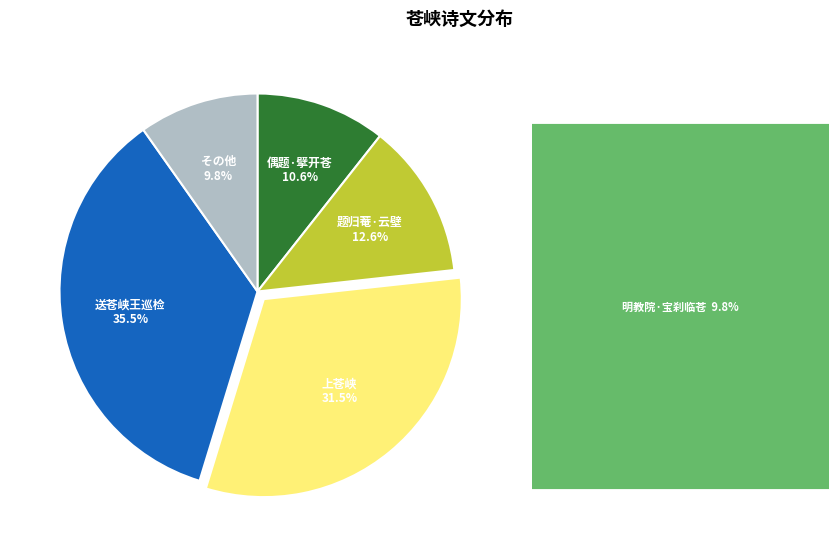

Does any single category account for the majority?

No